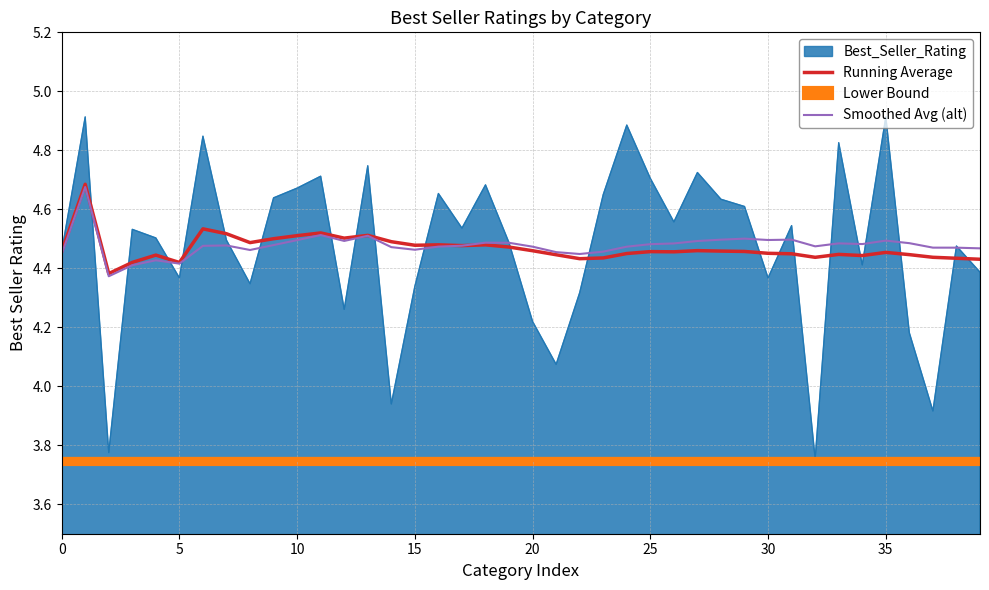

Which series has the largest total across all categories?

Smoothed Avg (alt)